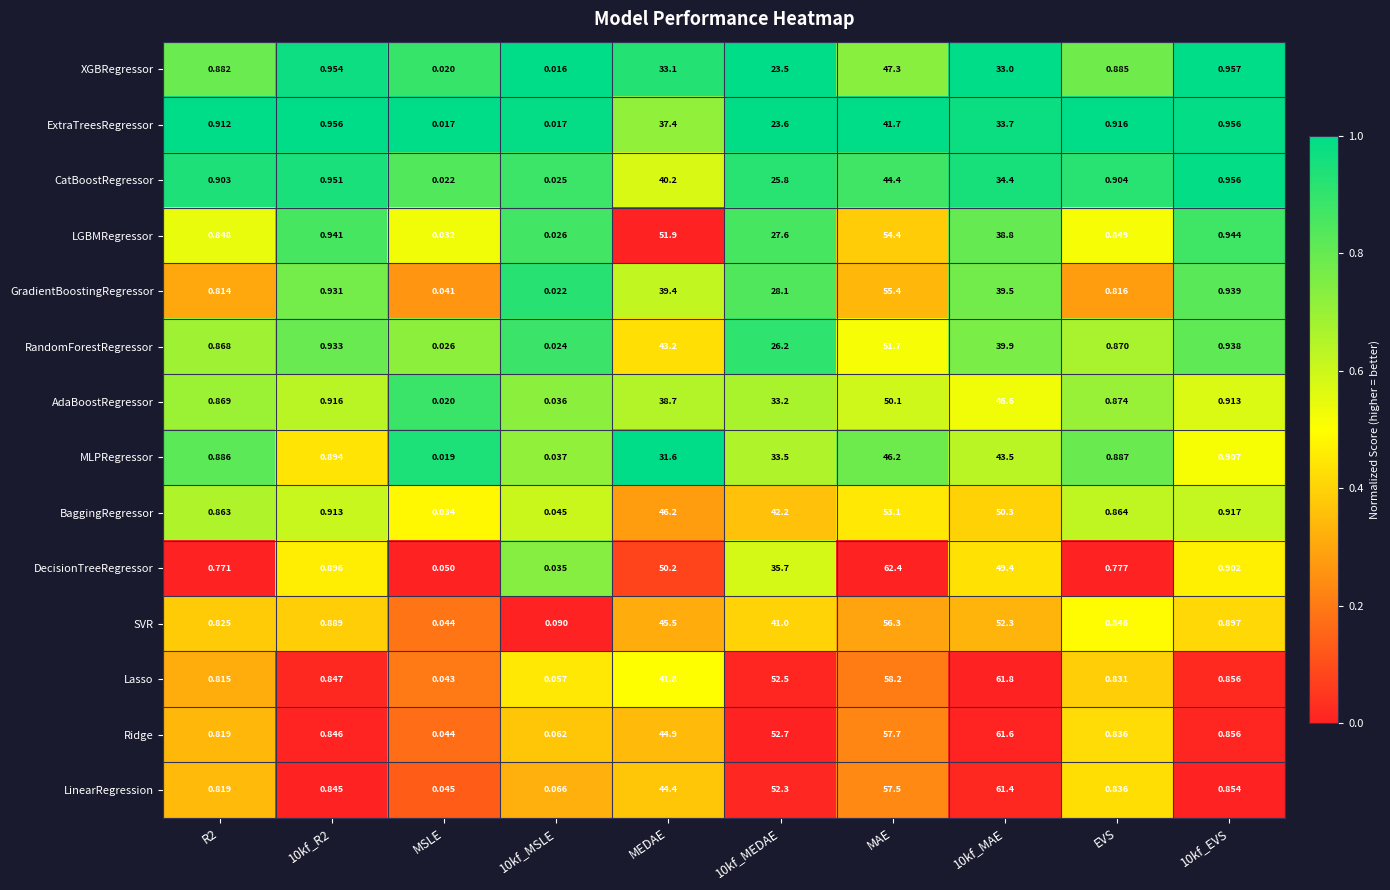

At how many categories does at least one series exceed 0?

10